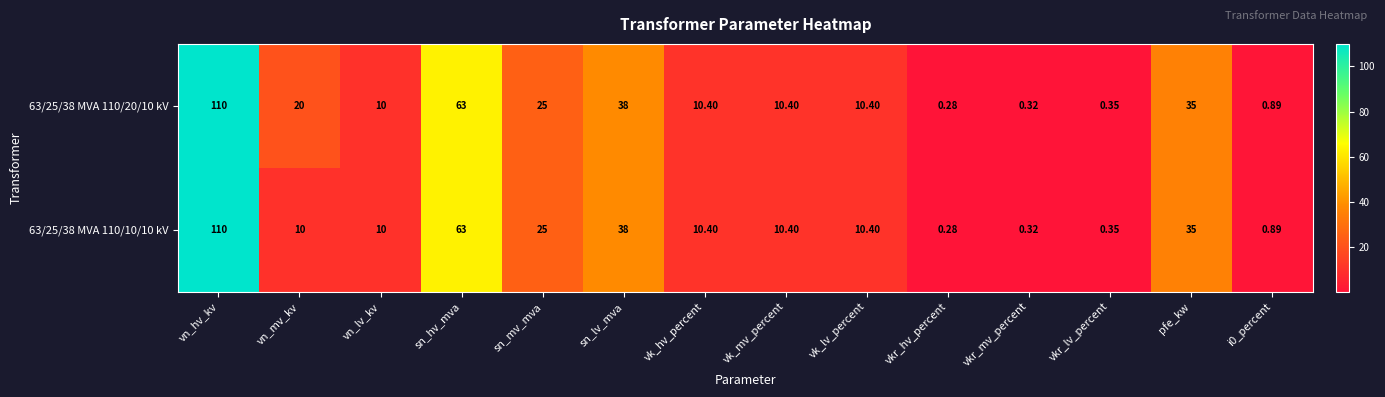

List the series in order of their overall mean, highest first.

63/25/38 MVA 110/20/10 kV, 63/25/38 MVA 110/10/10 kV